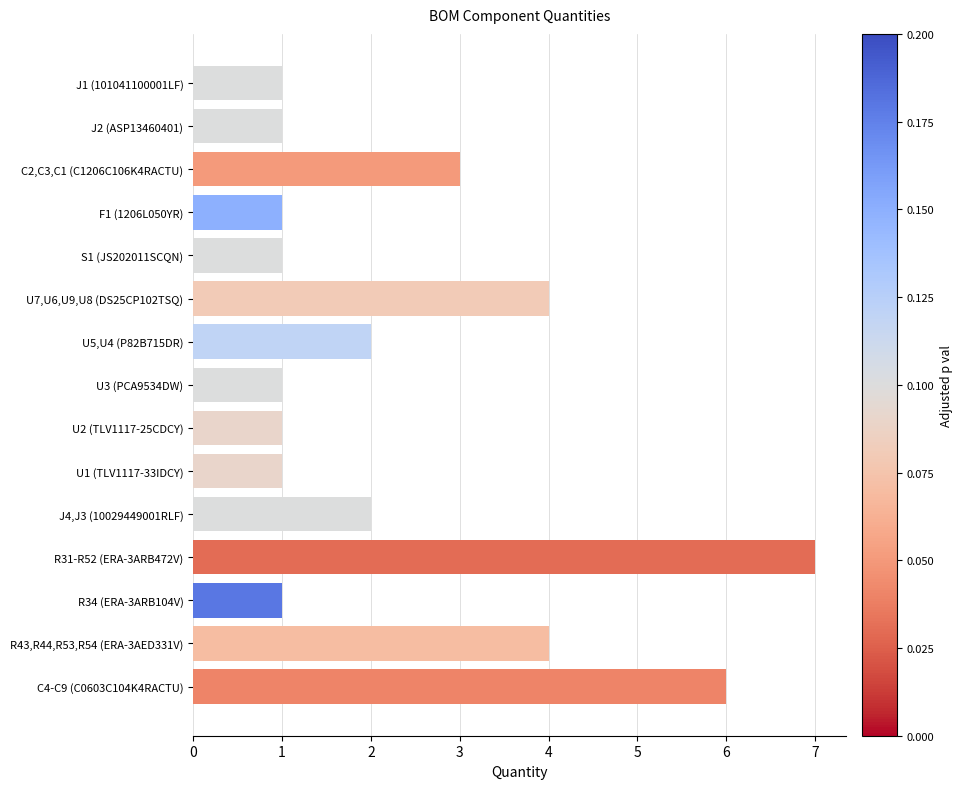

What is the maximum value shown in the chart?

7